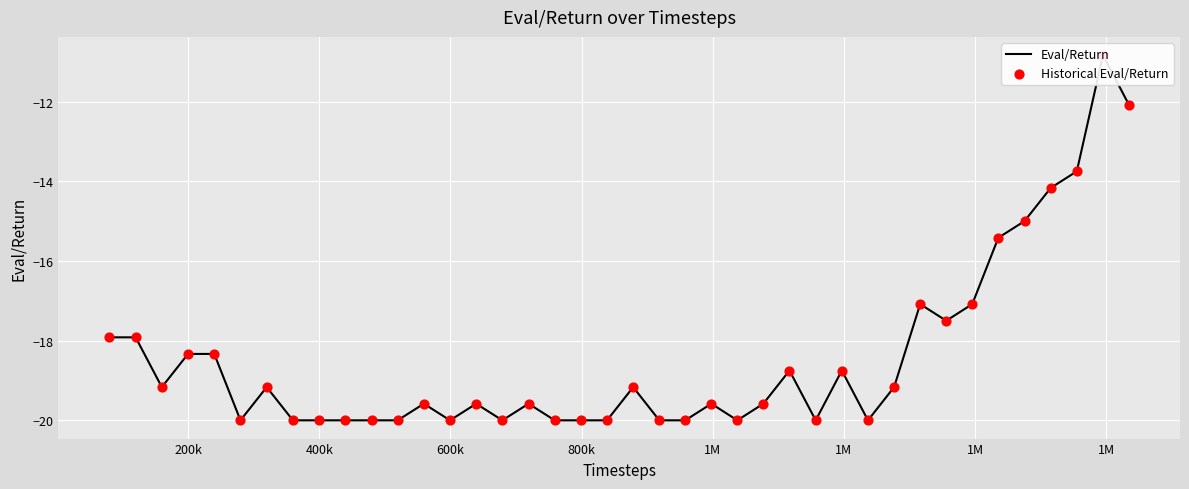

Which series has the largest Y range (max minus min)?

Eval/Return